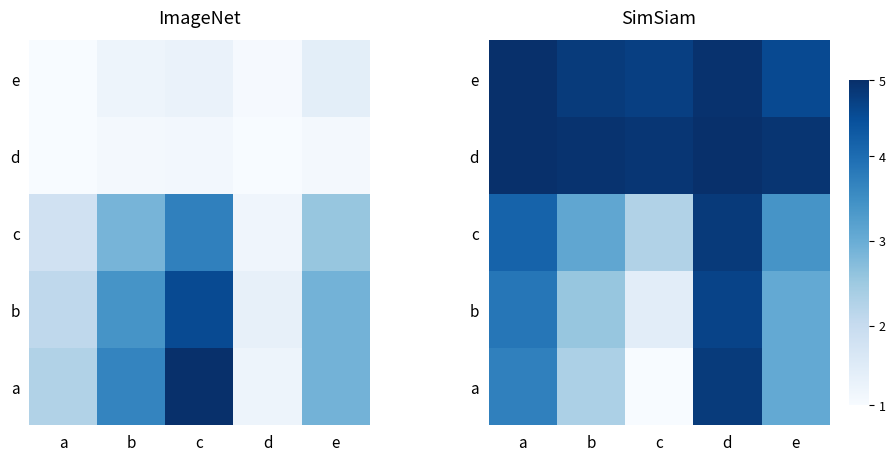

At which label does c reach its minimum?

c